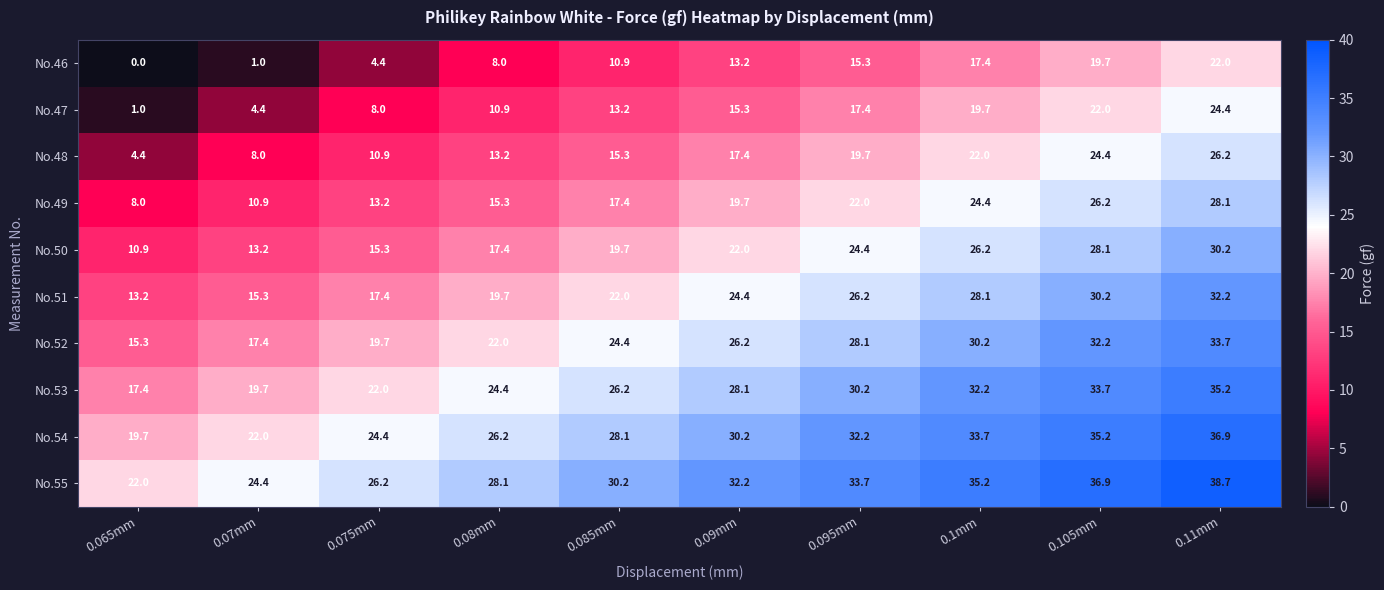

Read the No.48 value at 0.09mm.

17.4